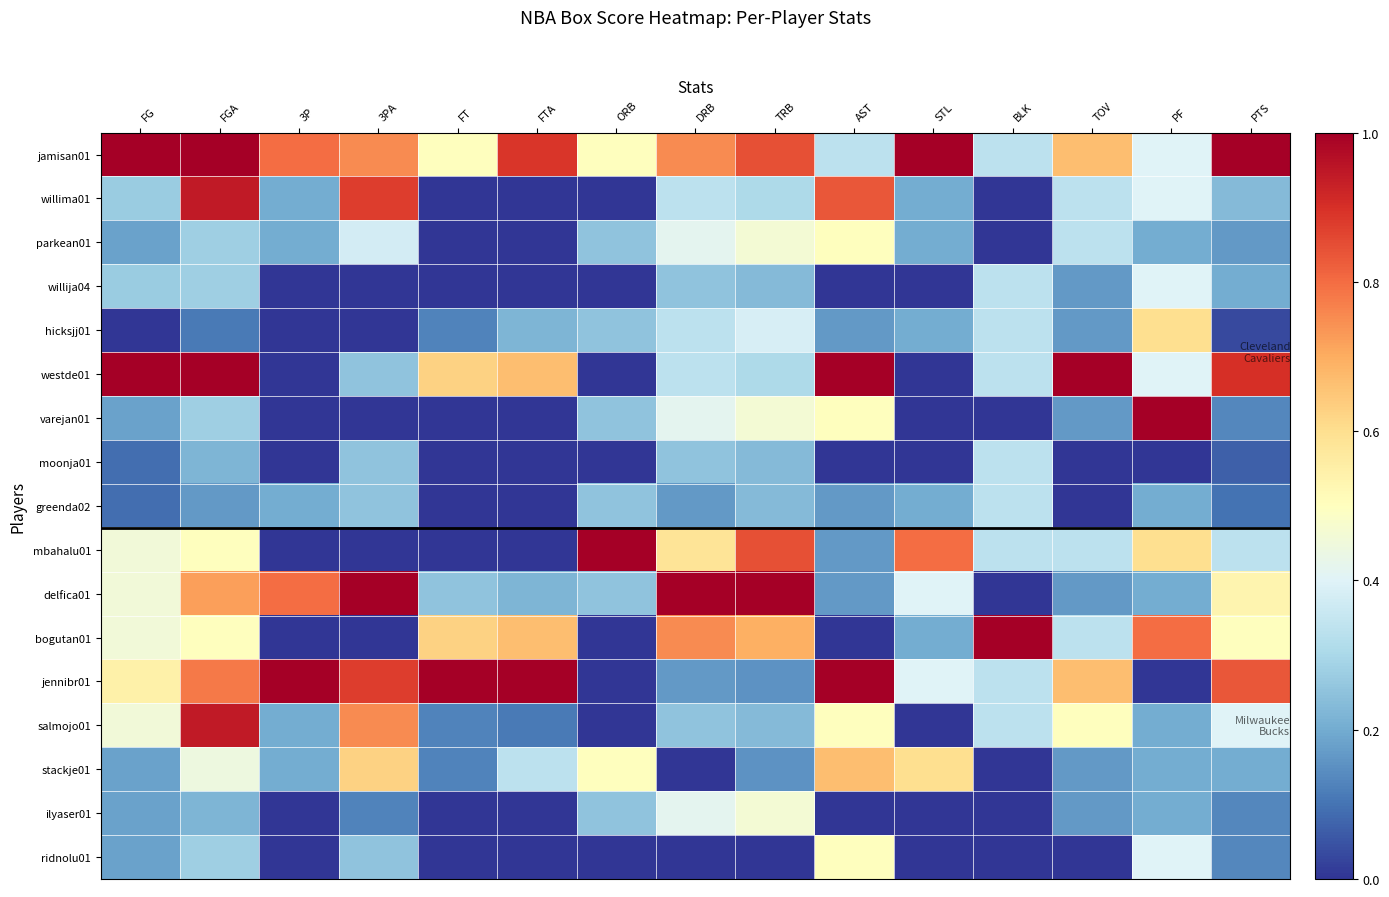

At how many categories does at least one series exceed 0?

15